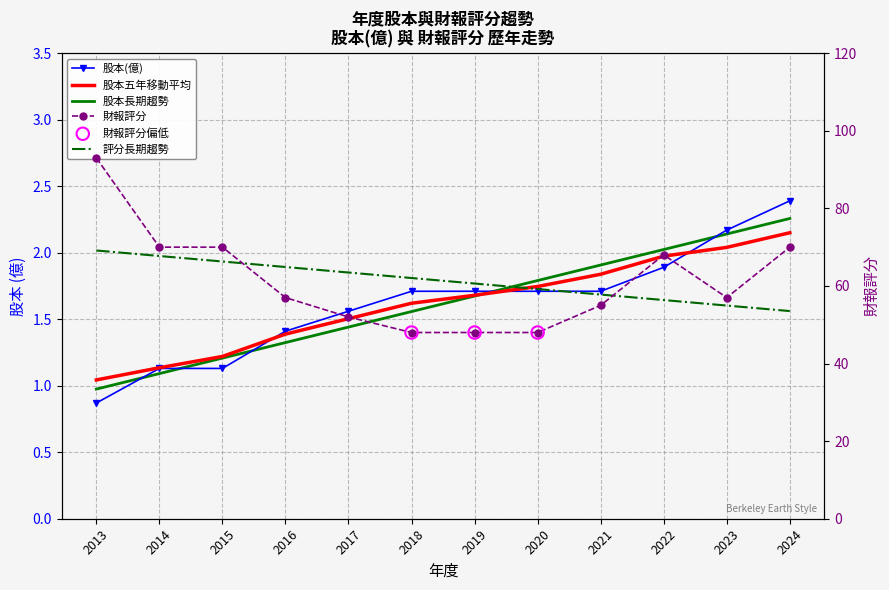

What is the total value across all series at 2013?

93.9